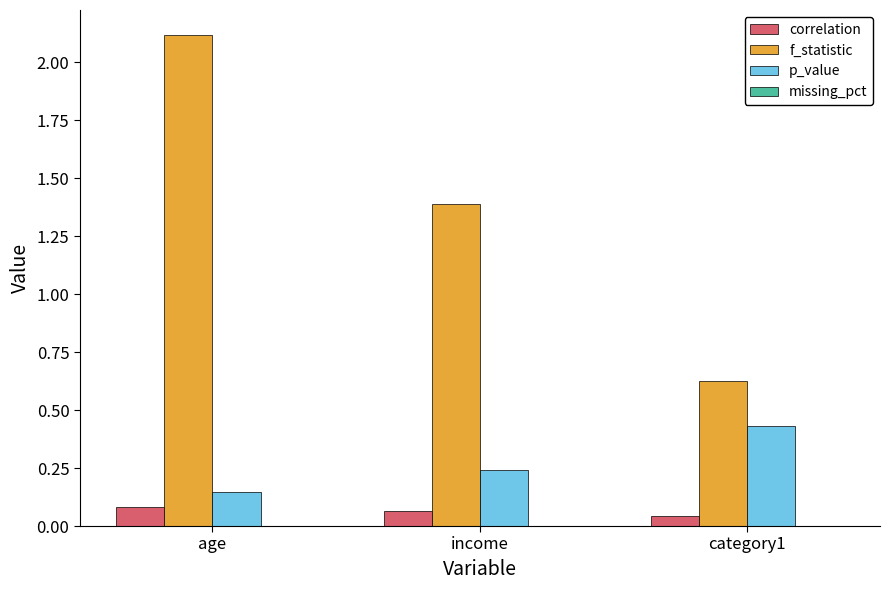

What is the difference between the maximum and minimum values in the f_statistic series?

1.5